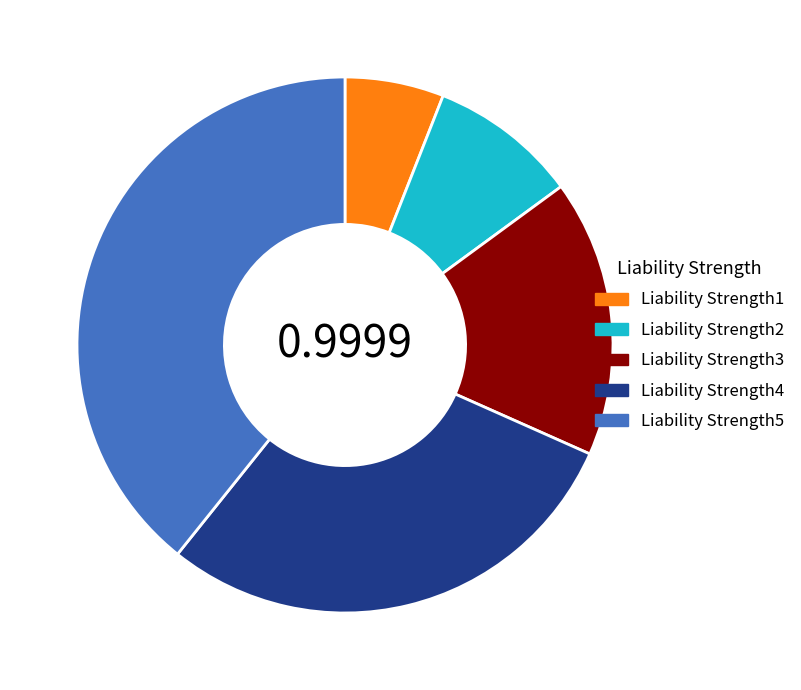

Which slice is the largest?

Liability Strength5